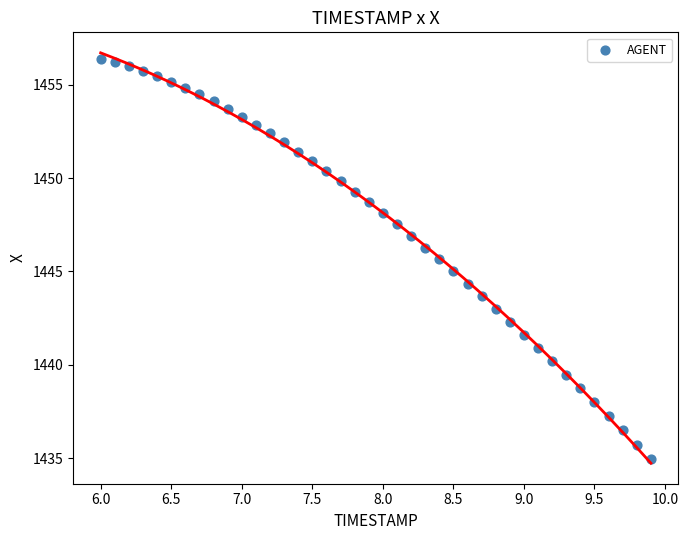

What is the range of X values (max minus min)?

3.9